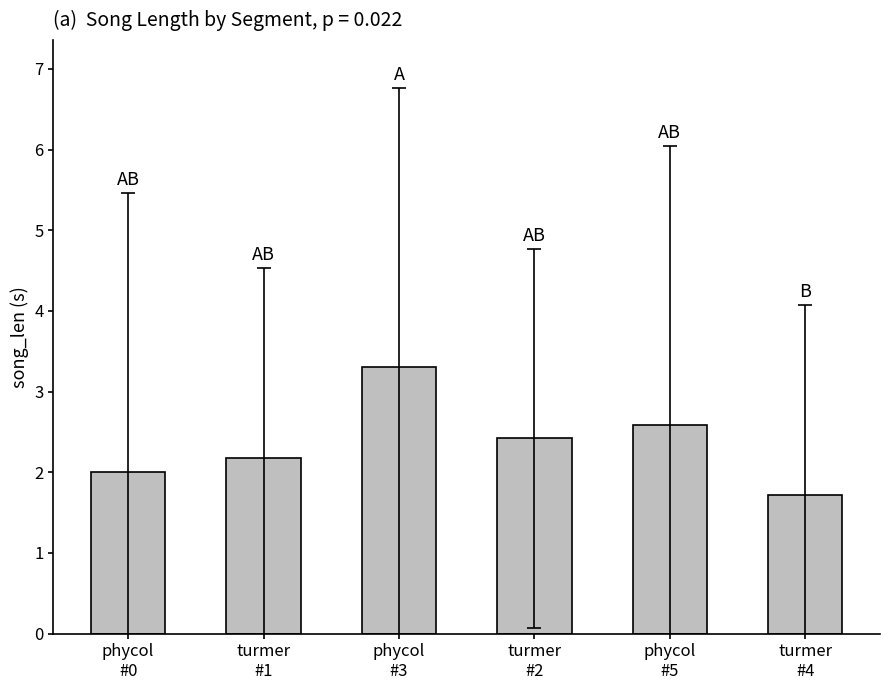

What is the difference between the maximum and minimum values?

1.6